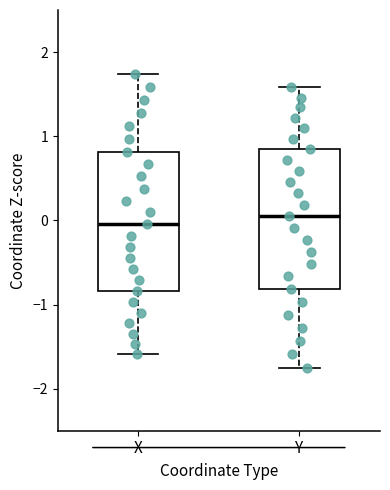

Reading left to right, read every box against the y-axis: the position of its median line, the range the box covers, and the ends of its whiskers. The values are not printed on the chart, so give them approximately, as read against the axis.

X: median 0.0, box -0.8 to 0.8, whiskers -1.6 to 1.7
Y: median 0.0, box -0.8 to 0.8, whiskers -1.8 to 1.6